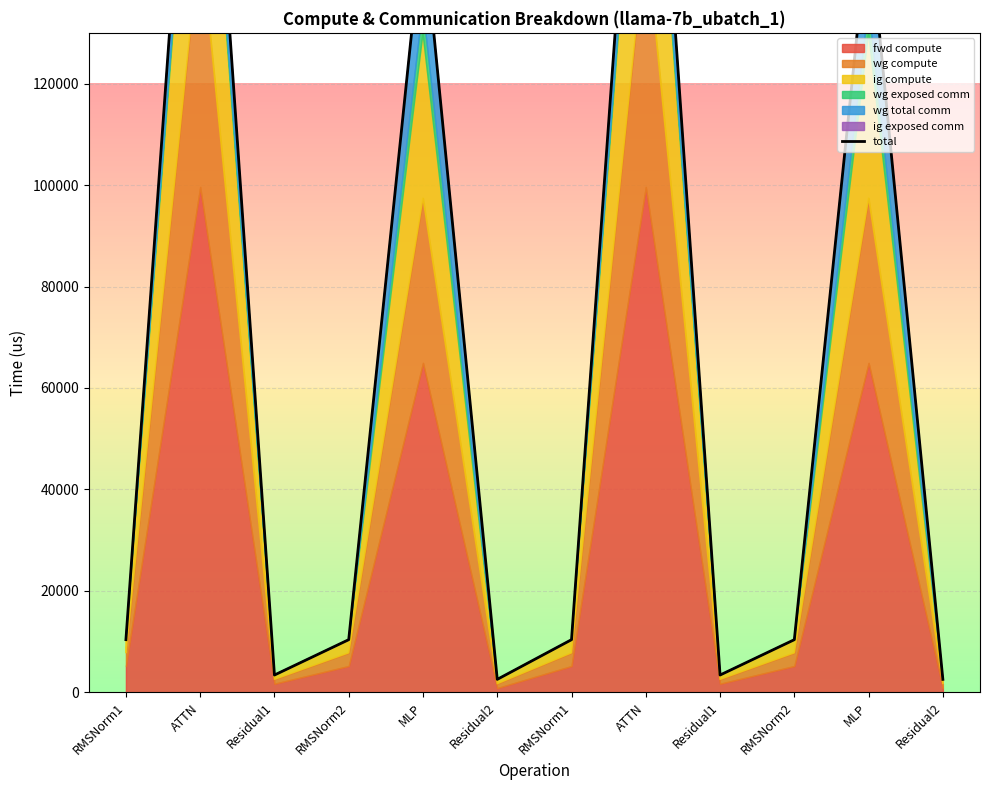

At which category does the data reach its first local valley?

Residual1